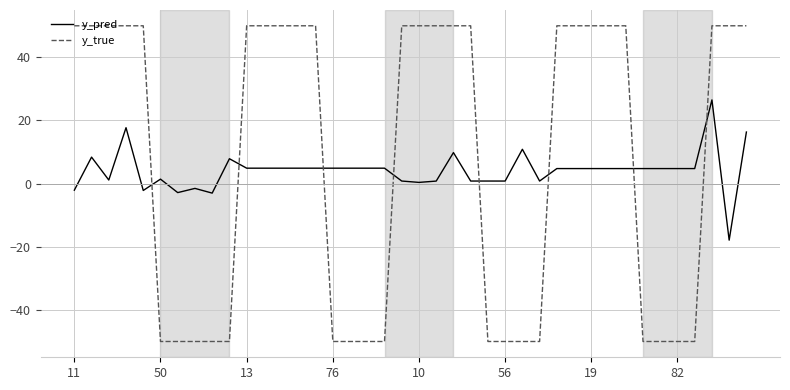

How many lines are shown in the chart?

2